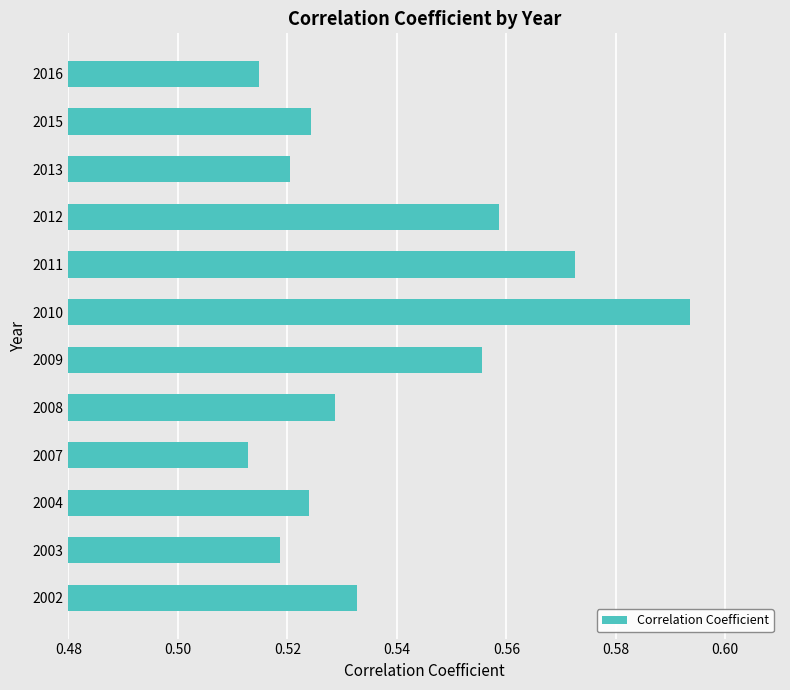

Are the bars horizontal?

Yes